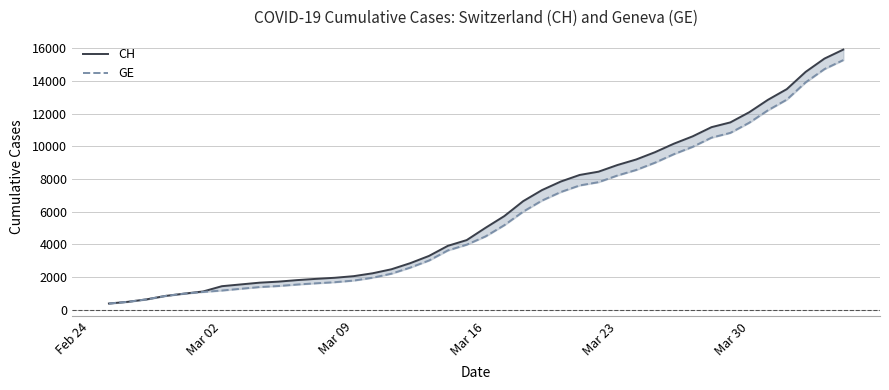

What is the average value of the GE series?

5641